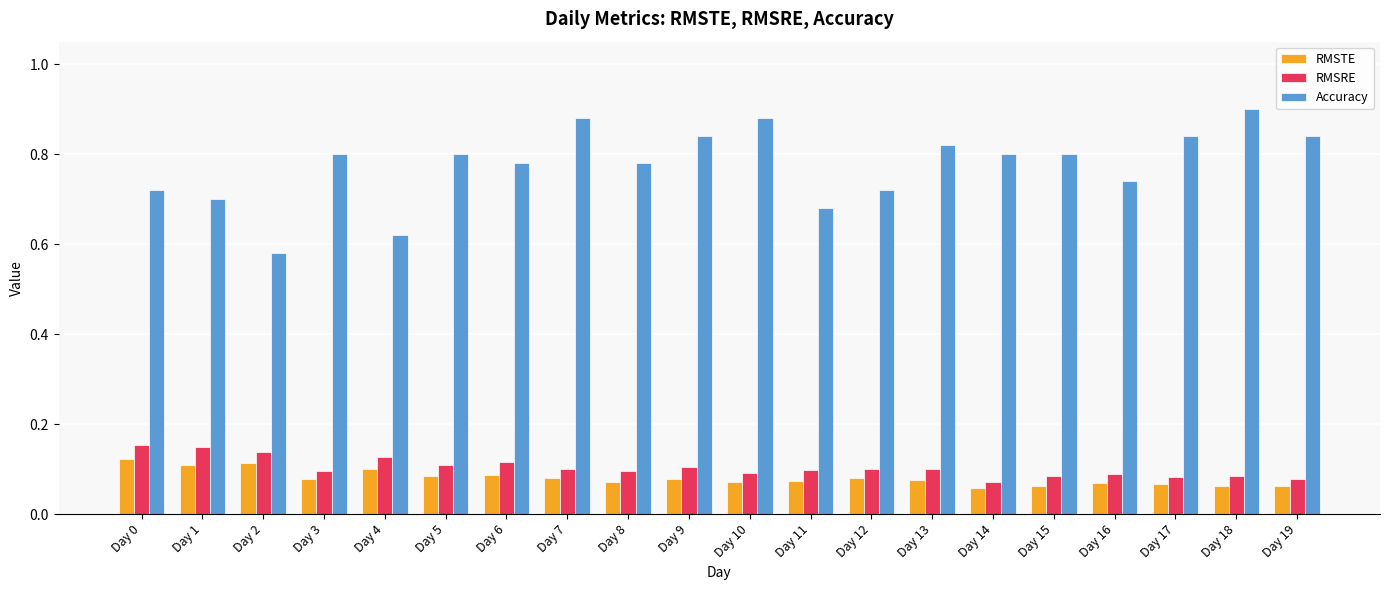

At which label does Accuracy reach its minimum?

Day 2